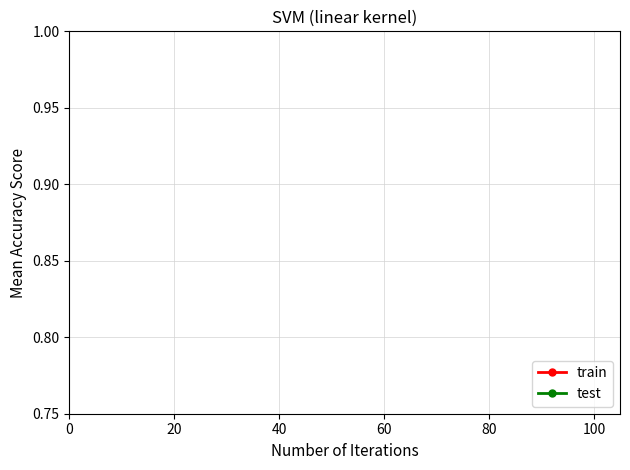

Does the chart display data point markers on the line(s)?

Yes